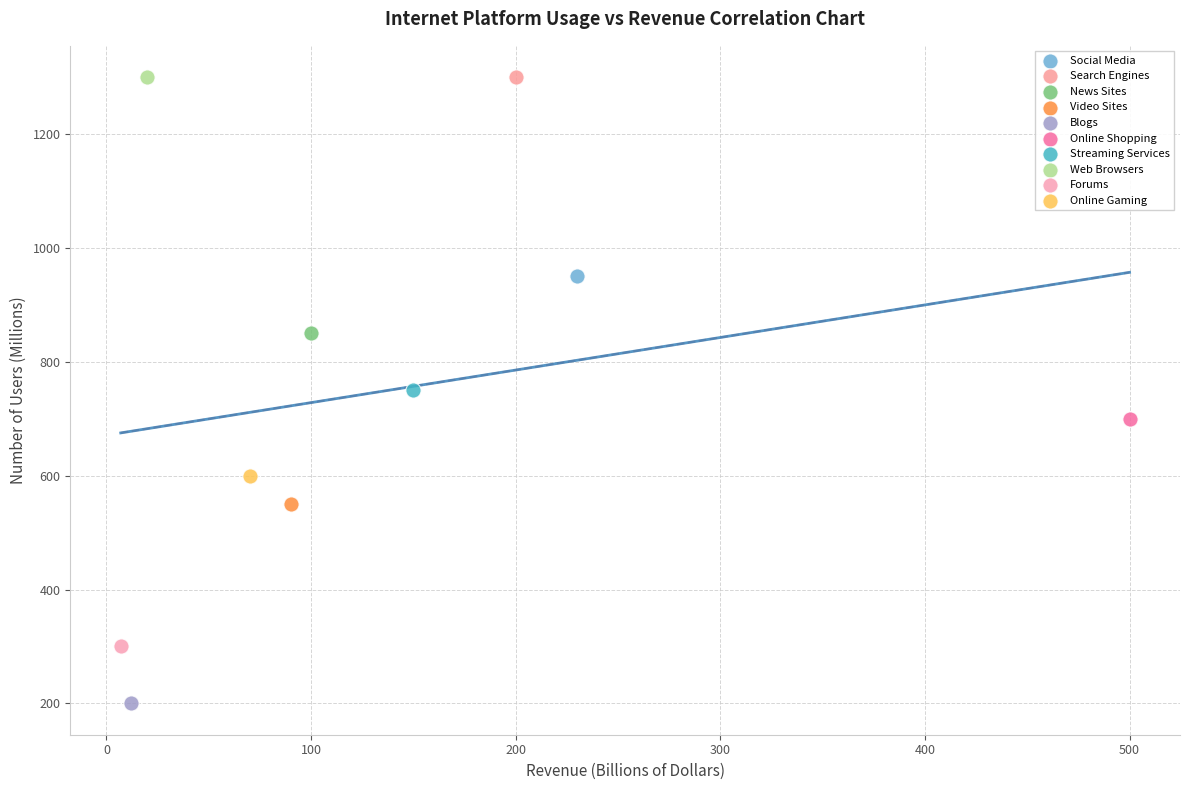

What are all the series names shown in the legend?

Social Media, Search Engines, News Sites, Video Sites, Blogs, Online Shopping, Streaming Services, Web Browsers, Forums, Online Gaming